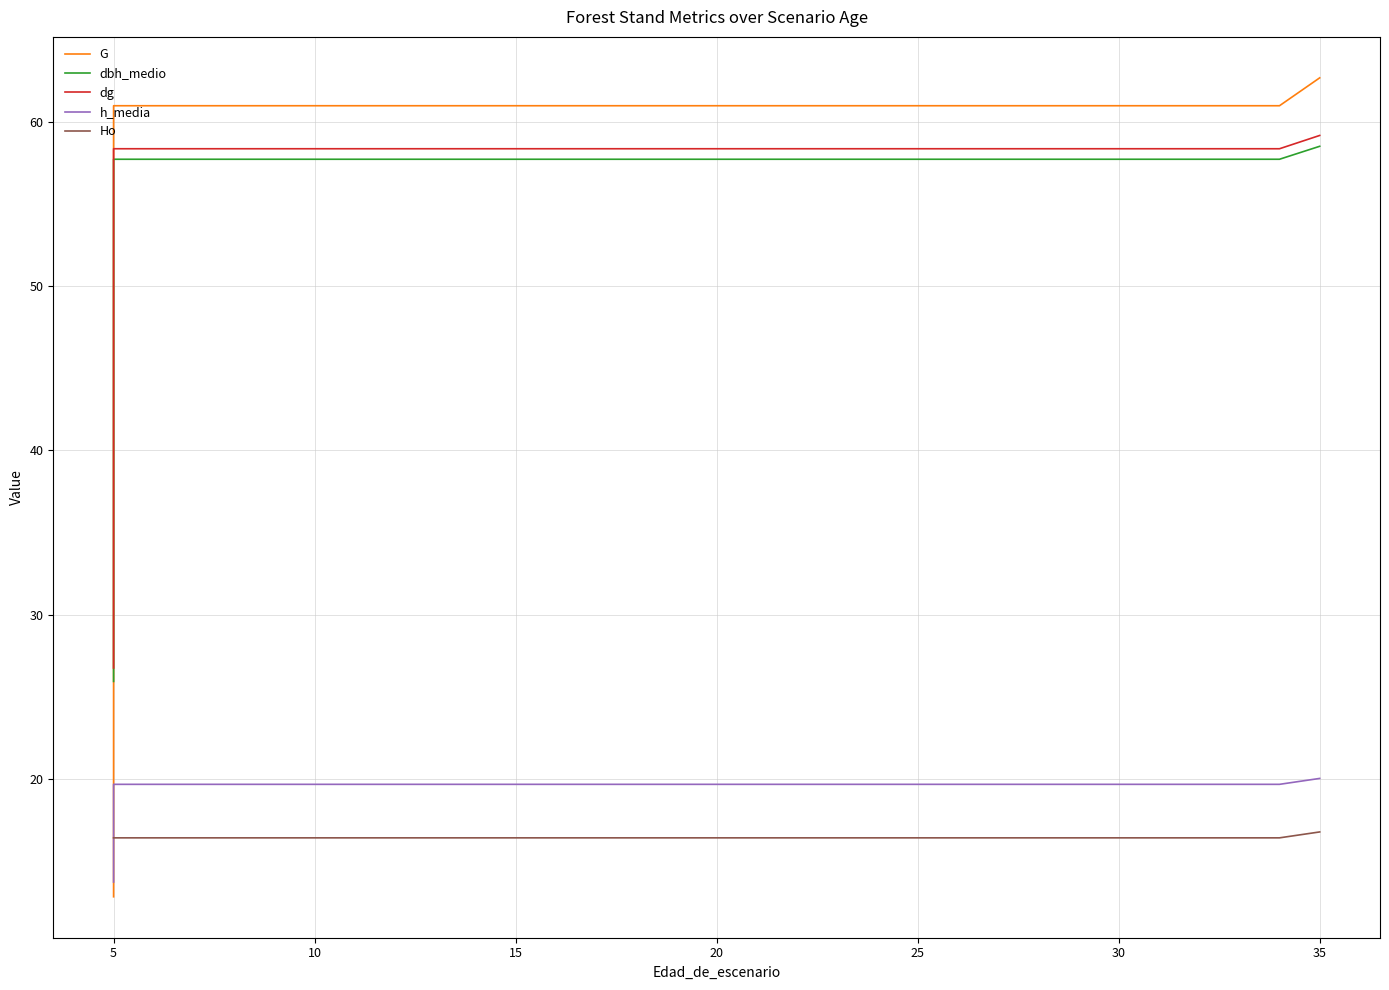

Where do dbh_medio and G first cross each other?

5 and 5